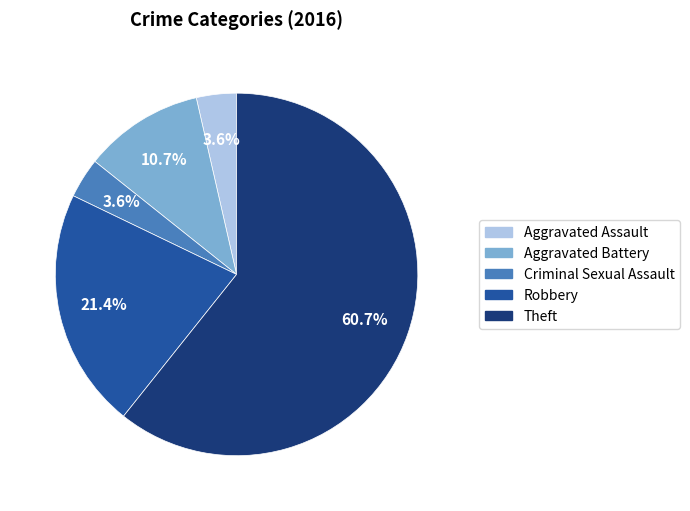

To the nearest percent, what is the difference between the largest and smallest slice percentages?

57%